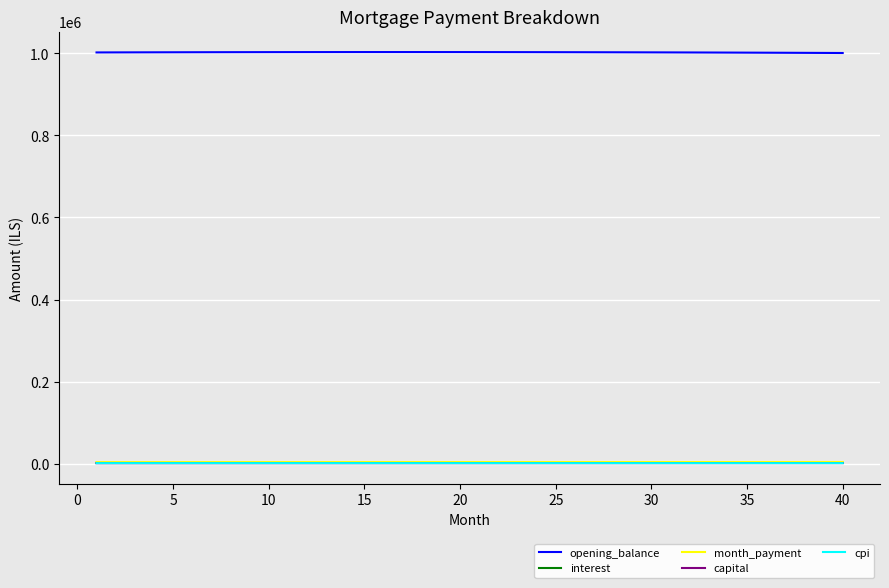

At how many categories does at least one series exceed 350307?

40